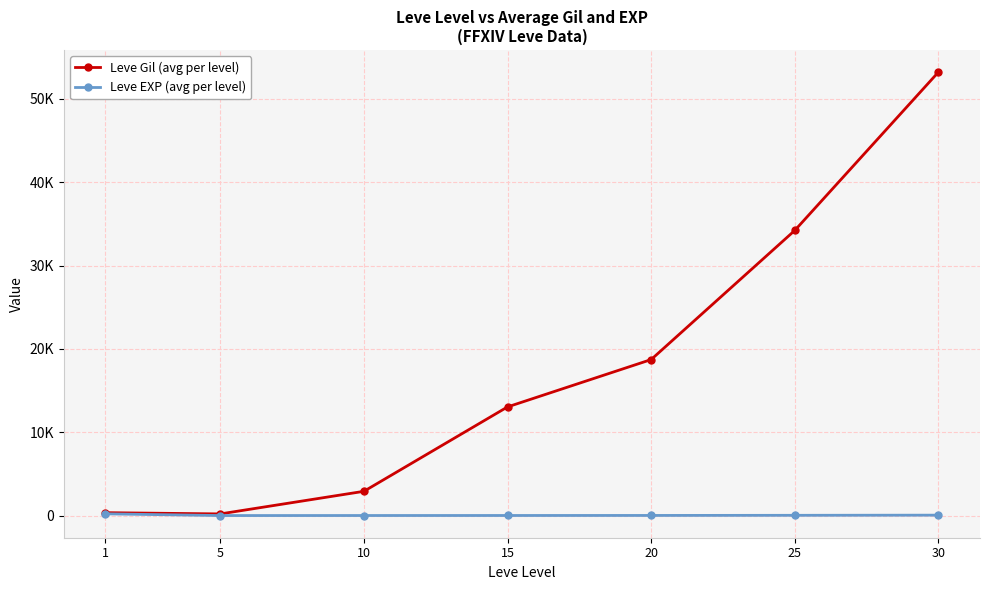

Does the chart display data point markers on the line(s)?

Yes